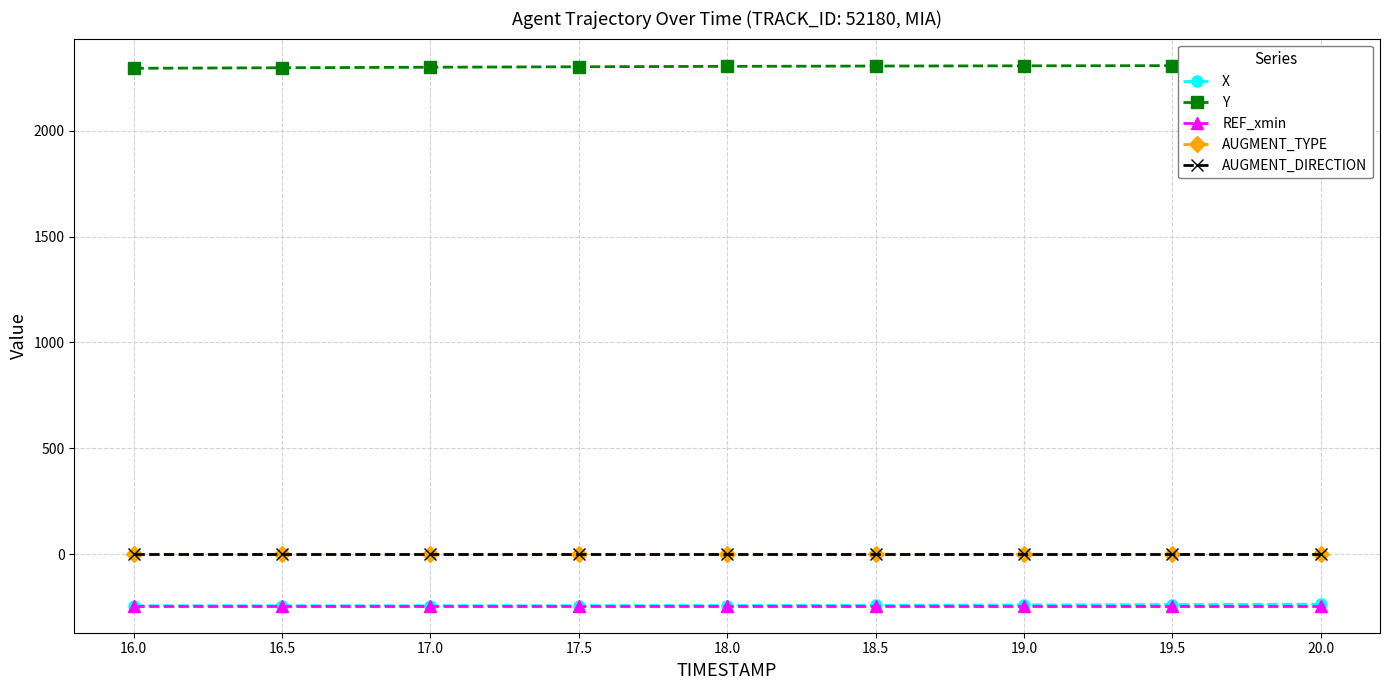

True or false: AUGMENT_TYPE has more than 0 interior local peaks.

False